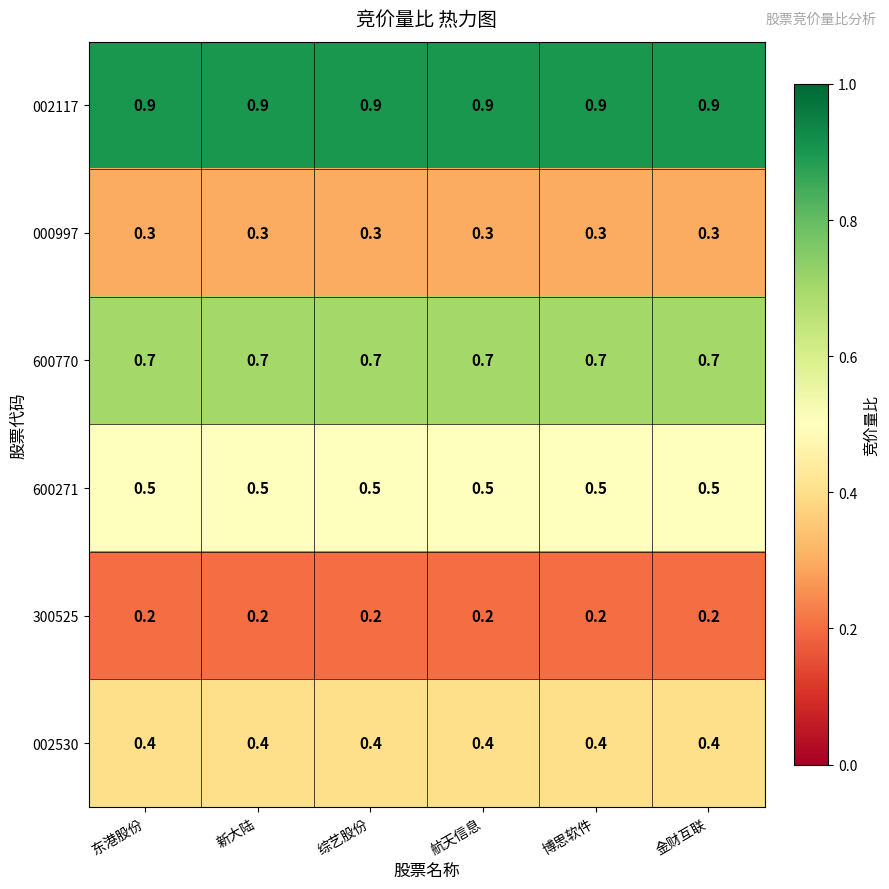

Rank the series at 金财互联 from lowest to highest value.

300525, 000997, 002530, 600271, 600770, 002117